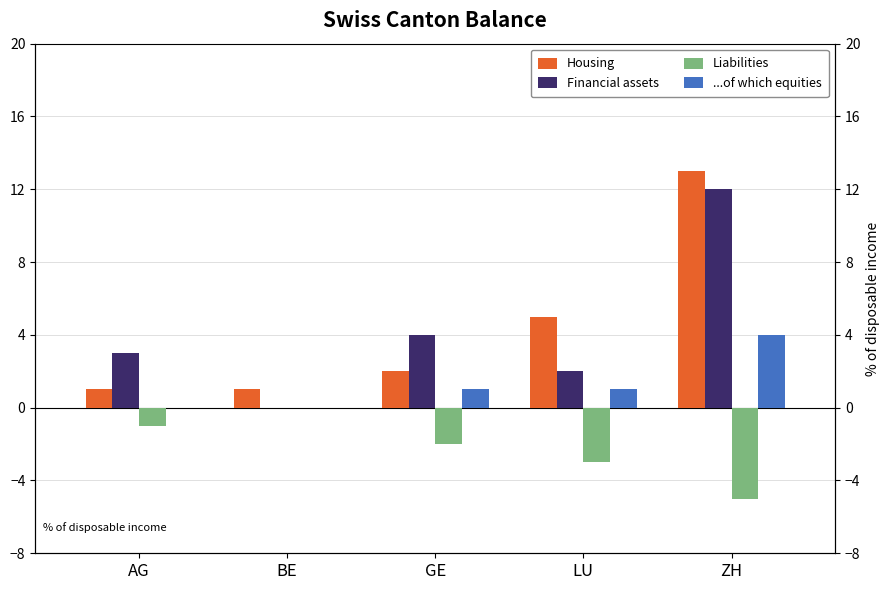

What is the highest value of the ...of which equities series?

4